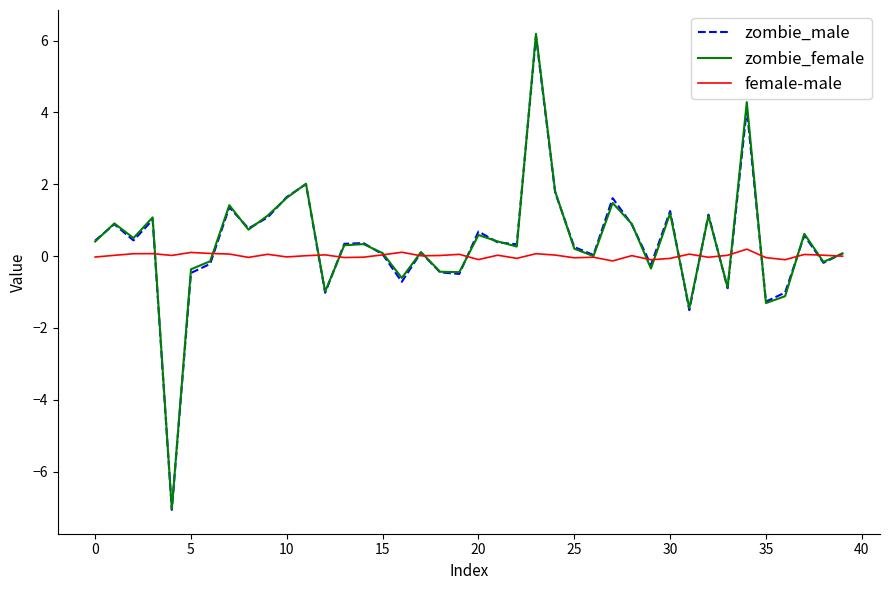

True or false: zombie_female and female-male intersect in this chart.

True